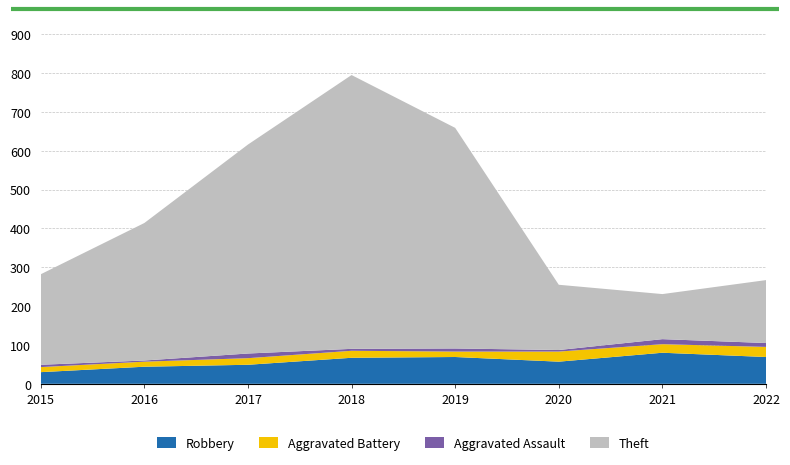

Reading left to right, transcribe all the data shown in this chart.

Robbery: 2015=30	2016=44	2017=49	2018=67	2019=69	2020=57	2021=80	2022=69
Aggravated Battery: 2015=13	2016=13	2017=17	2018=18	2019=14	2020=26	2021=22	2022=26
Aggravated Assault: 2015=6	2016=3	2017=12	2018=5	2019=8	2020=4	2021=13	2022=10
Theft: 2015=233	2016=354	2017=538	2018=705	2019=568	2020=168	2021=116	2022=162